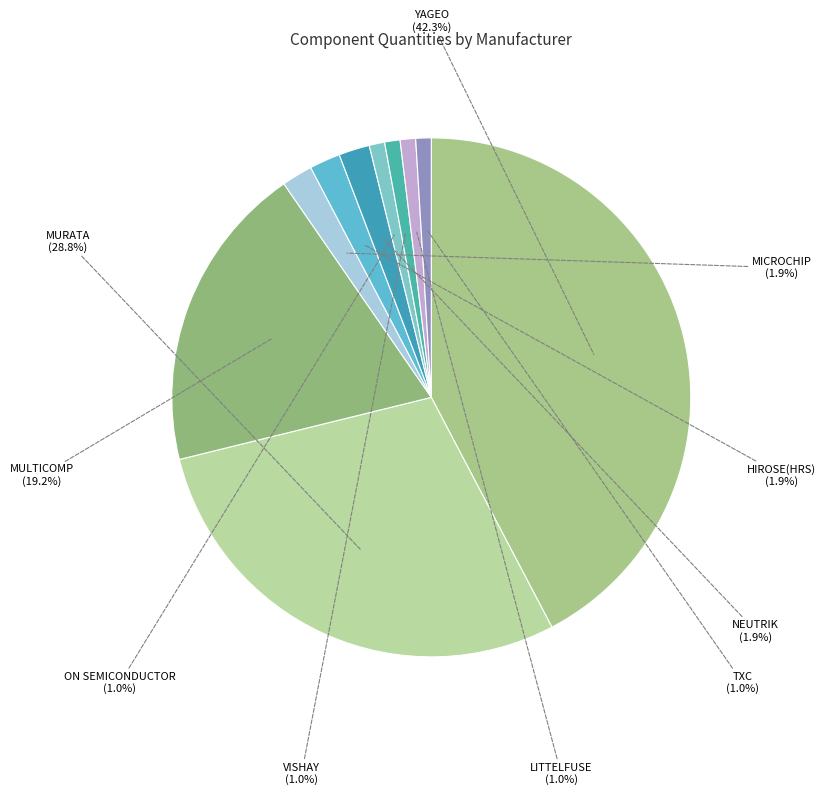

How many segments does this pie chart have?

10